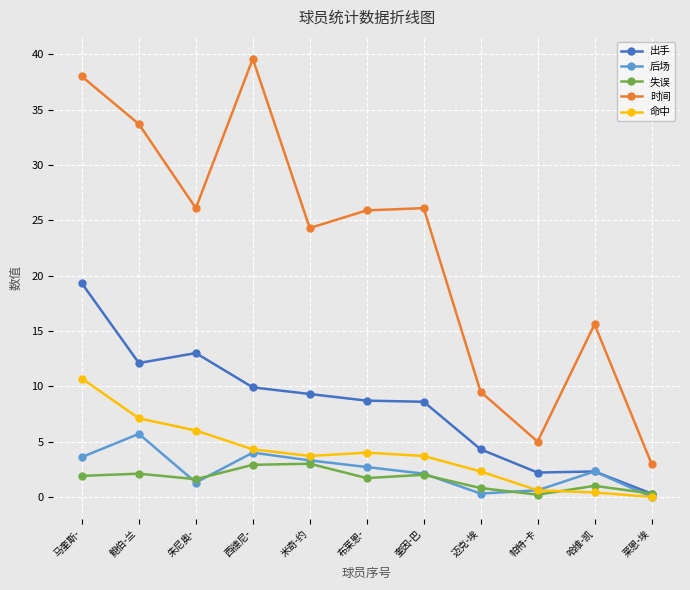

What is the total value across all series at 朱尼奥-?

48.0